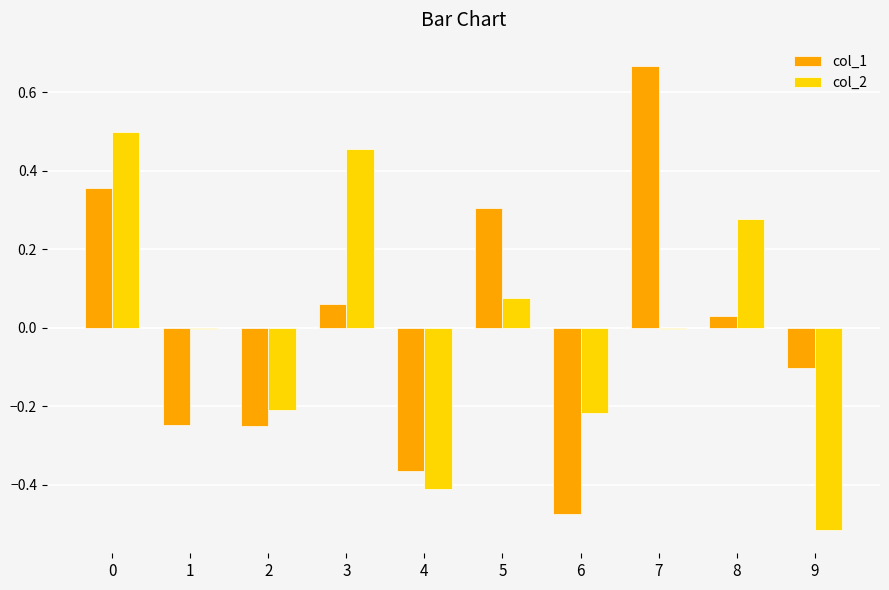

How many values in col_1 are above zero?

5